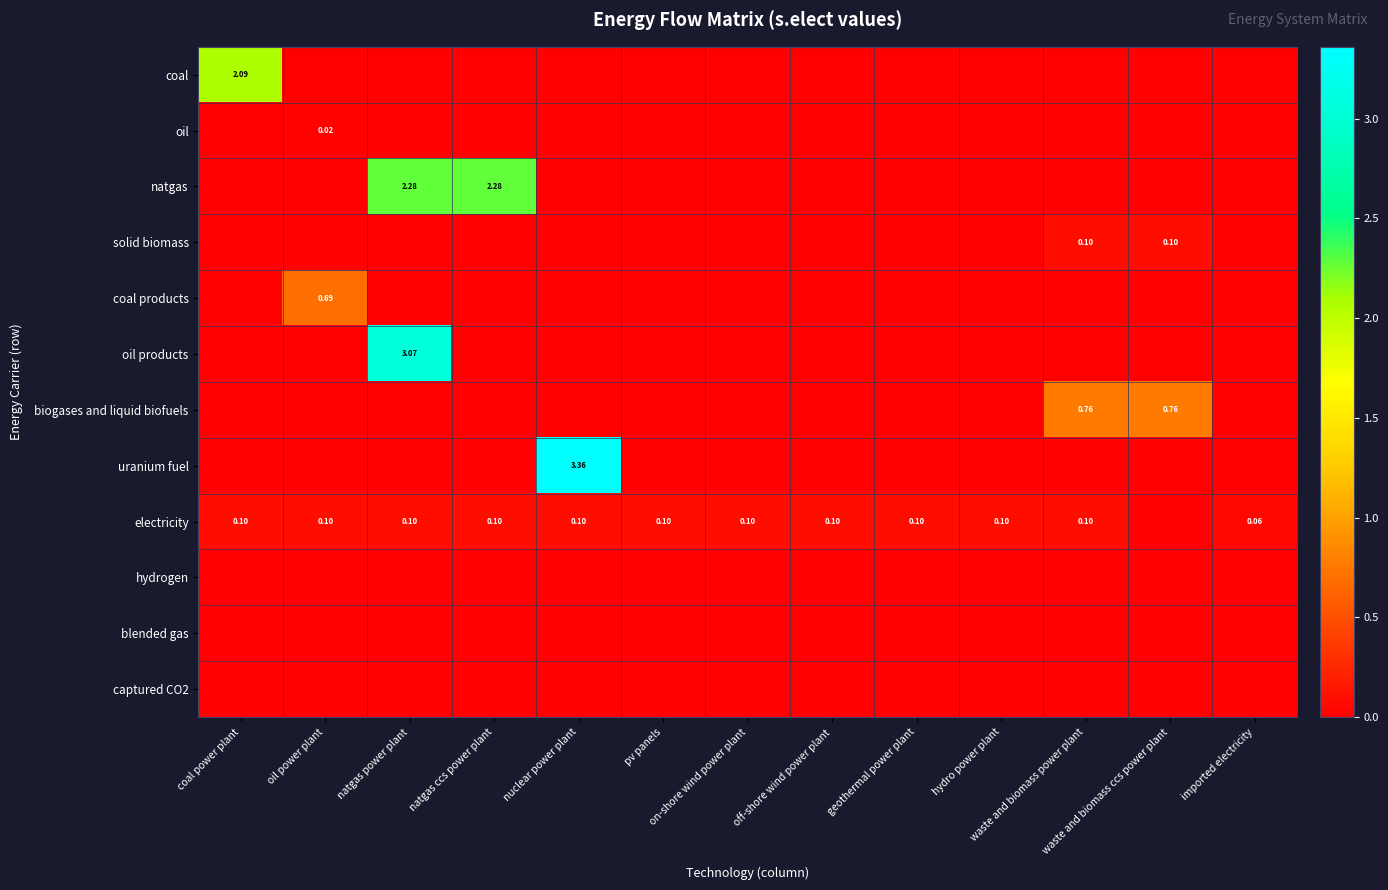

What is the difference between the maximum and second lowest values in the uranium fuel series?

3.4